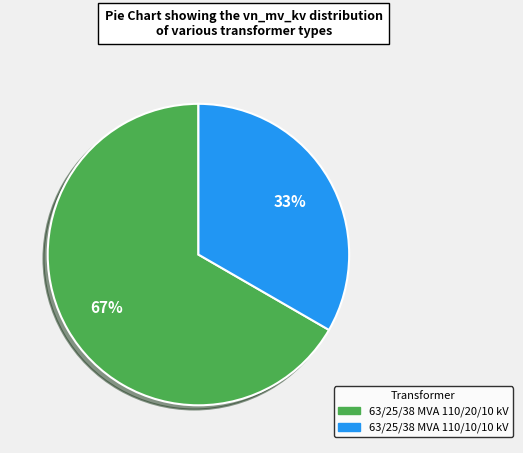

To the nearest percent, what is the combined percentage of 63/25/38 MVA 110/10/10 kV and 63/25/38 MVA 110/20/10 kV?

100%